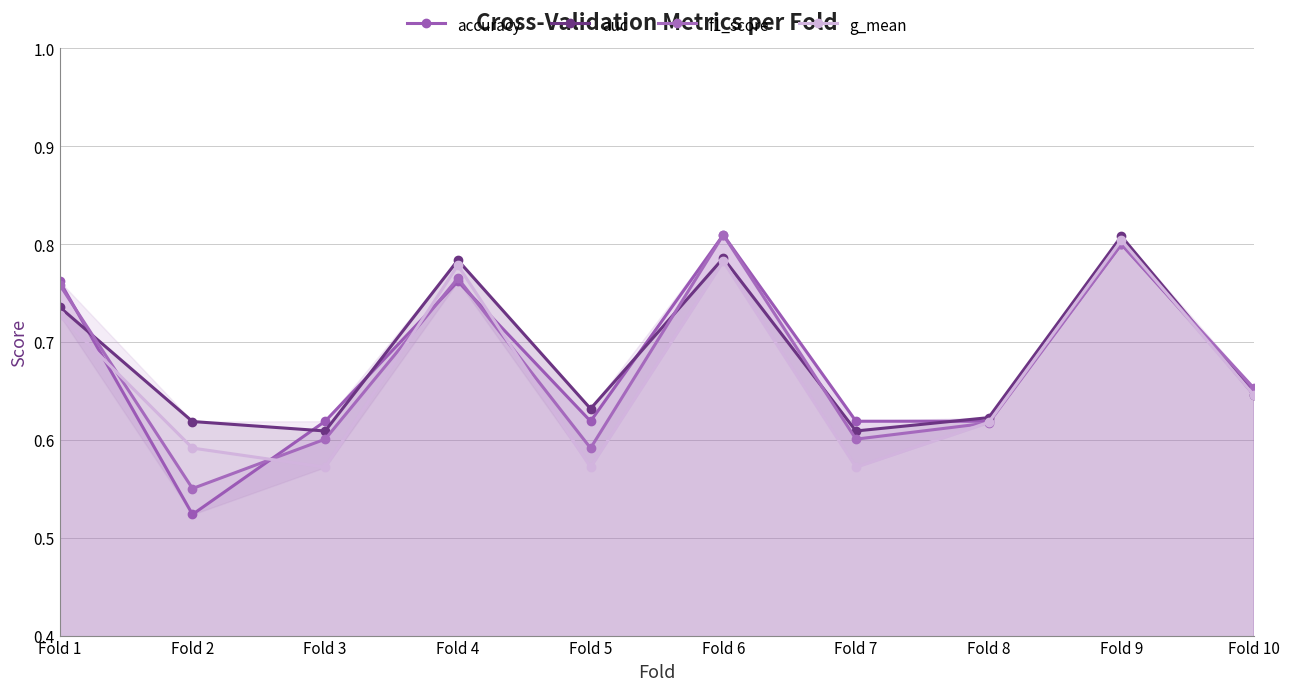

What is the smallest value displayed?

0.5